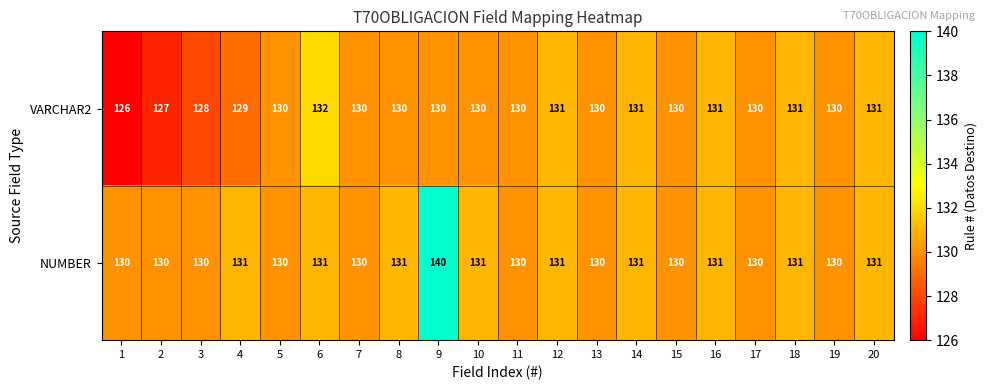

What is the total value across all series at 13?

260